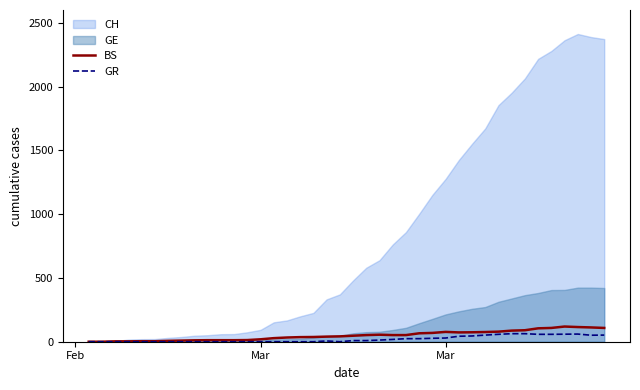

The value of BS at 16 is 47. True or false?

False